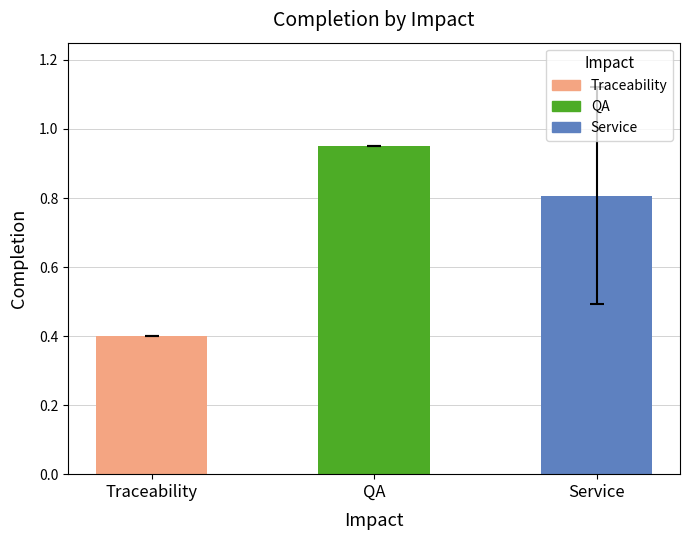

What is the approximate value at Traceability?

0.4